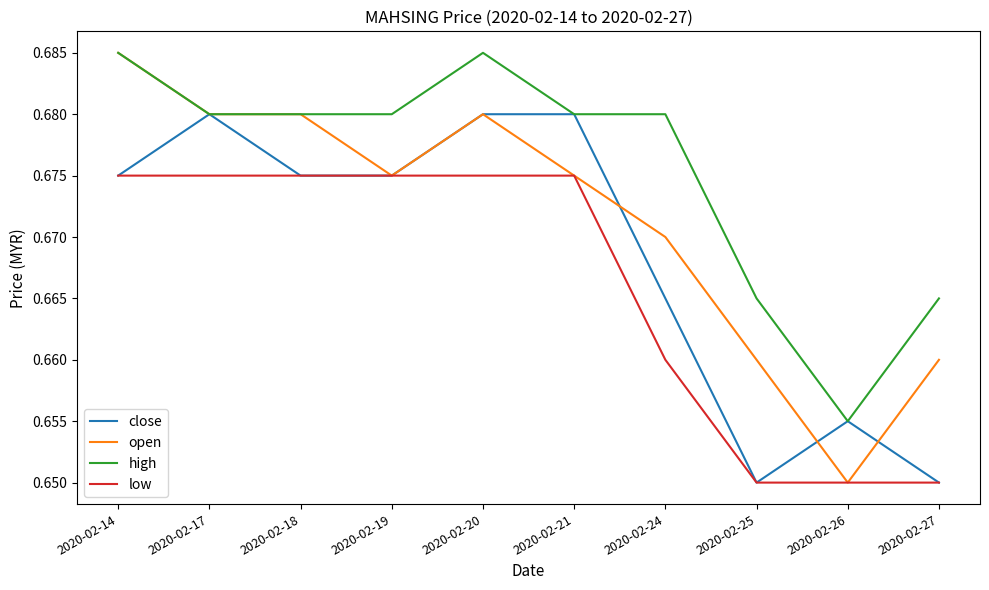

Which series changed the most between 2020-02-21 and 2020-02-27?

close